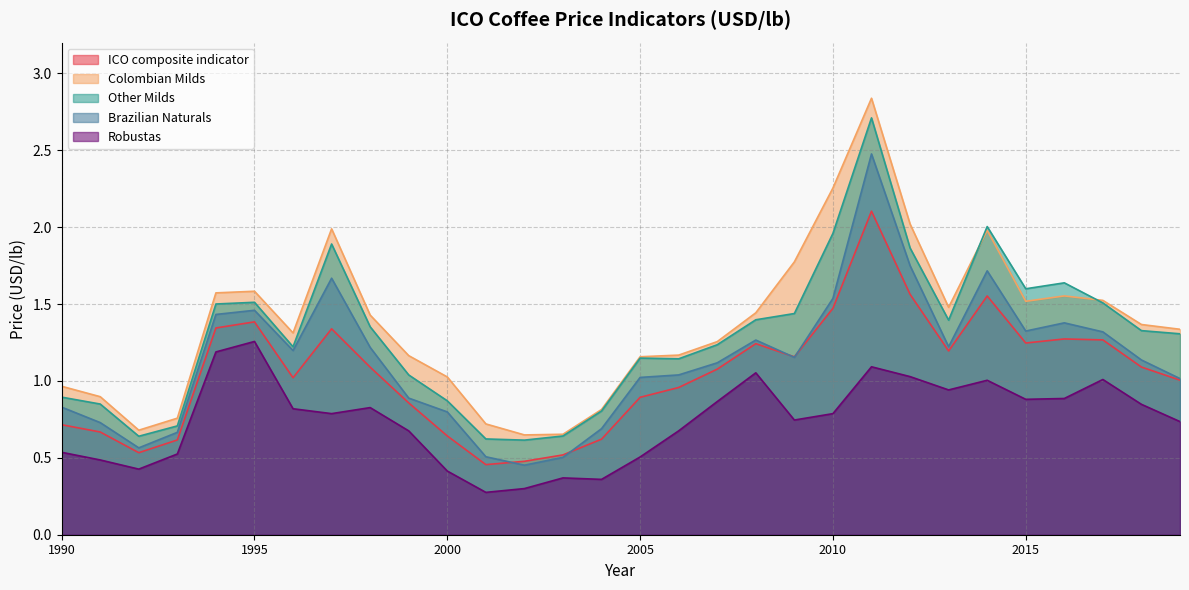

Reading left to right, what are all the values shown in this chart?

ICO composite indicator: 1990=0.7	1991=0.7	1992=0.5	1993=0.6	1994=1.3	1995=1.4	1996=1.0	1997=1.3	1998=1.1	1999=0.9	2000=0.6	2001=0.5	2002=0.5	2003=0.5	2004=0.6	2005=0.9	2006=1.0	2007=1.1	2008=1.2	2009=1.2	2010=1.5	2011=2.1	2012=1.6	2013=1.2	2014=1.6	2015=1.2	2016=1.3	2017=1.3	2018=1.1	2019=1.0
Colombian Milds: 1990=1.0	1991=0.9	1992=0.7	1993=0.8	1994=1.6	1995=1.6	1996=1.3	1997=2.0	1998=1.4	1999=1.2	2000=1.0	2001=0.7	2002=0.6	2003=0.7	2004=0.8	2005=1.2	2006=1.2	2007=1.3	2008=1.4	2009=1.8	2010=2.3	2011=2.8	2012=2.0	2013=1.5	2014=2.0	2015=1.5	2016=1.6	2017=1.5	2018=1.4	2019=1.3
Other Milds: 1990=0.9	1991=0.8	1992=0.6	1993=0.7	1994=1.5	1995=1.5	1996=1.2	1997=1.9	1998=1.4	1999=1.0	2000=0.9	2001=0.6	2002=0.6	2003=0.6	2004=0.8	2005=1.1	2006=1.1	2007=1.2	2008=1.4	2009=1.4	2010=2.0	2011=2.7	2012=1.9	2013=1.4	2014=2.0	2015=1.6	2016=1.6	2017=1.5	2018=1.3	2019=1.3
Brazilian Naturals: 1990=0.8	1991=0.7	1992=0.6	1993=0.7	1994=1.4	1995=1.5	1996=1.2	1997=1.7	1998=1.2	1999=0.9	2000=0.8	2001=0.5	2002=0.5	2003=0.5	2004=0.7	2005=1.0	2006=1.0	2007=1.1	2008=1.3	2009=1.2	2010=1.5	2011=2.5	2012=1.7	2013=1.2	2014=1.7	2015=1.3	2016=1.4	2017=1.3	2018=1.1	2019=1.0
Robustas: 1990=0.5	1991=0.5	1992=0.4	1993=0.5	1994=1.2	1995=1.3	1996=0.8	1997=0.8	1998=0.8	1999=0.7	2000=0.4	2001=0.3	2002=0.3	2003=0.4	2004=0.4	2005=0.5	2006=0.7	2007=0.9	2008=1.1	2009=0.7	2010=0.8	2011=1.1	2012=1.0	2013=0.9	2014=1.0	2015=0.9	2016=0.9	2017=1.0	2018=0.8	2019=0.7